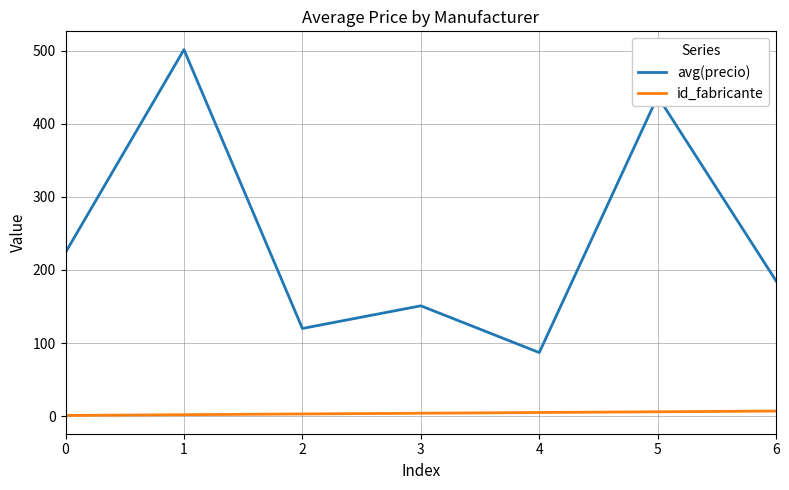

True or false: id_fabricante and avg(precio) cross at least once.

False